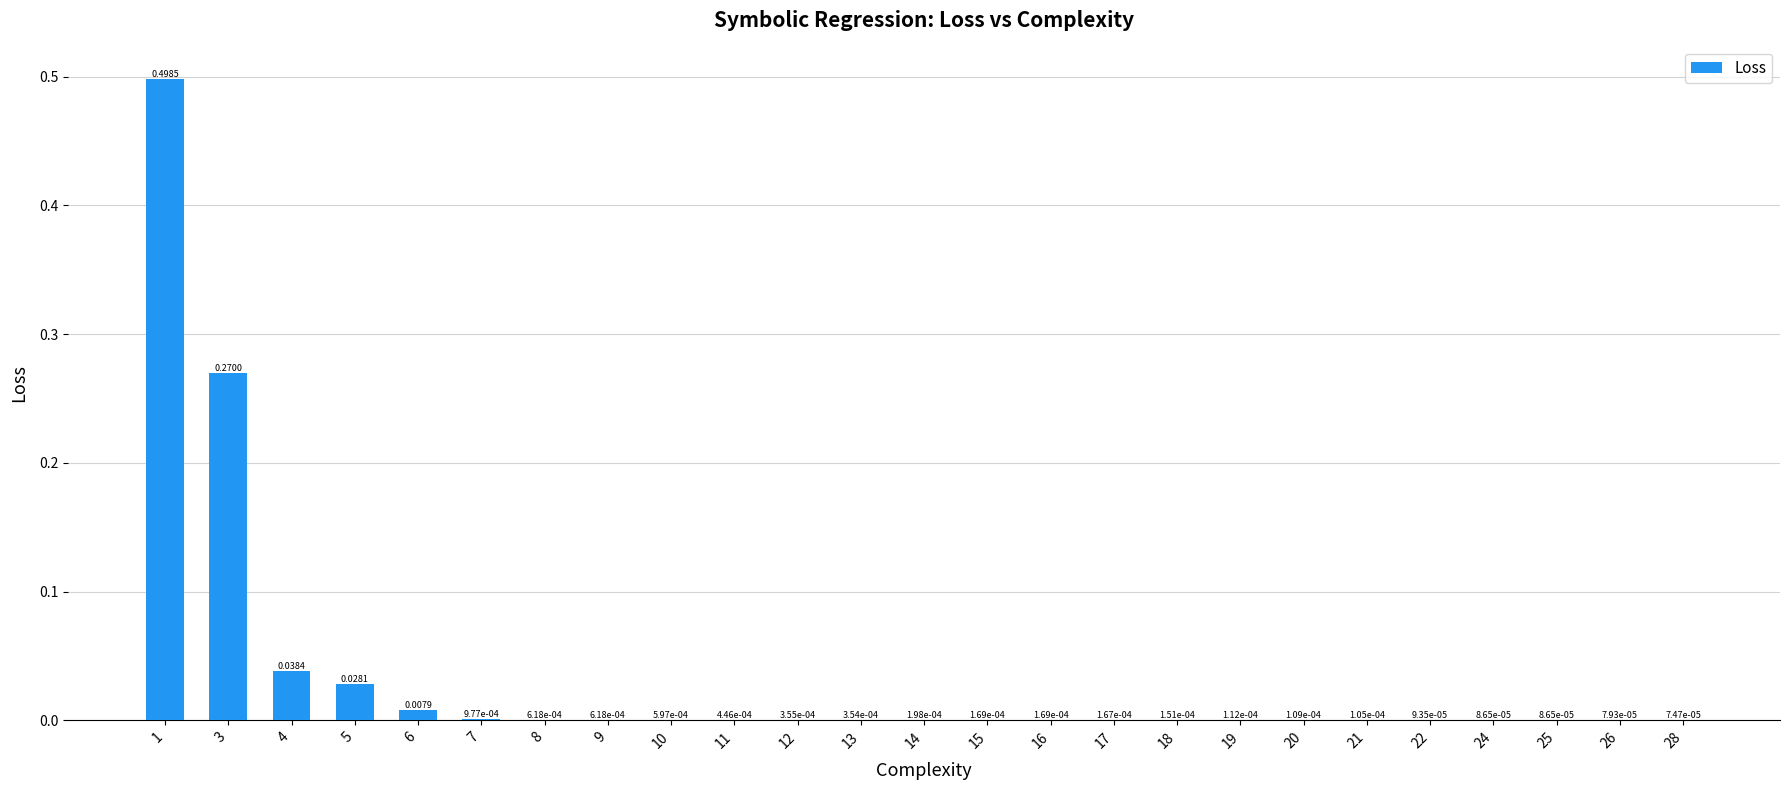

Are the bars grouped side by side (vs. stacked)?

No